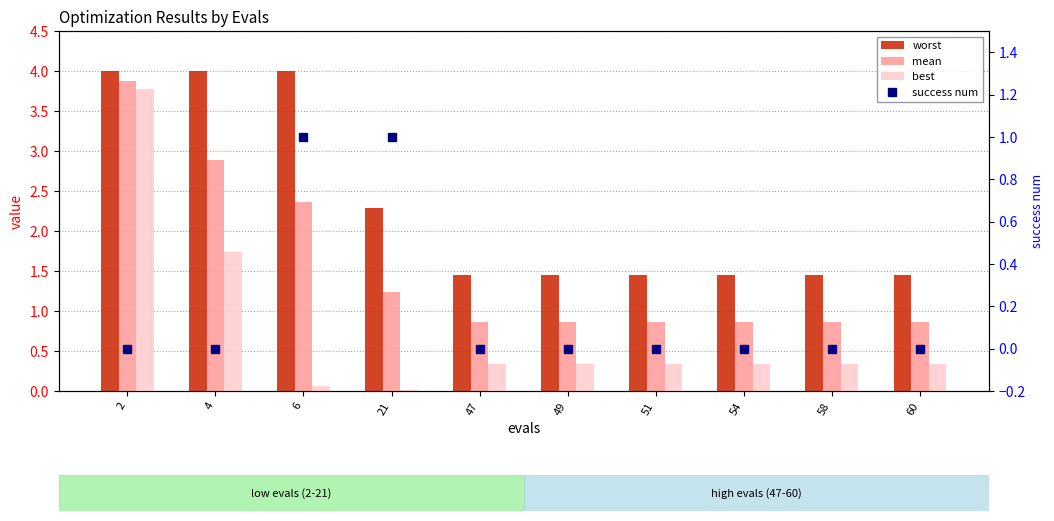

At which category does the chart reach its peak across all series?

2